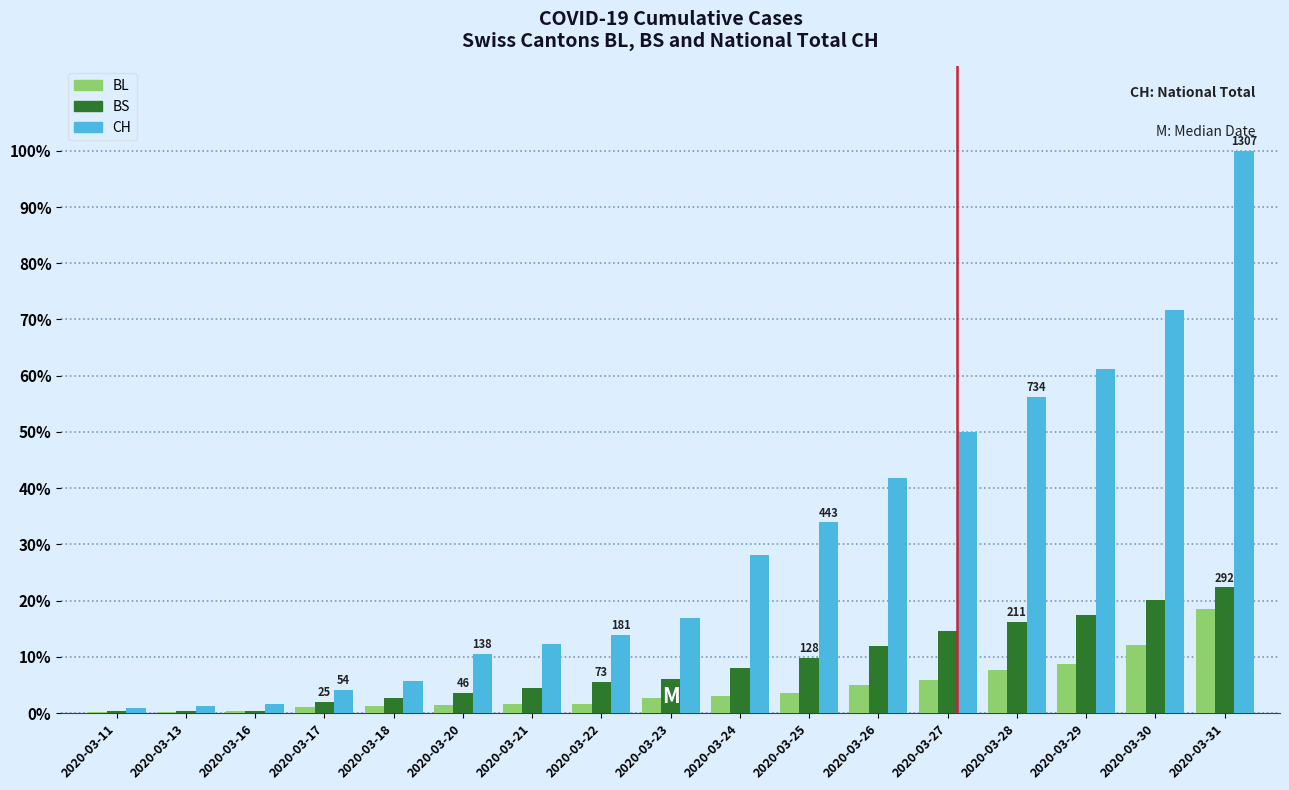

What is the greatest value displayed?

100.0